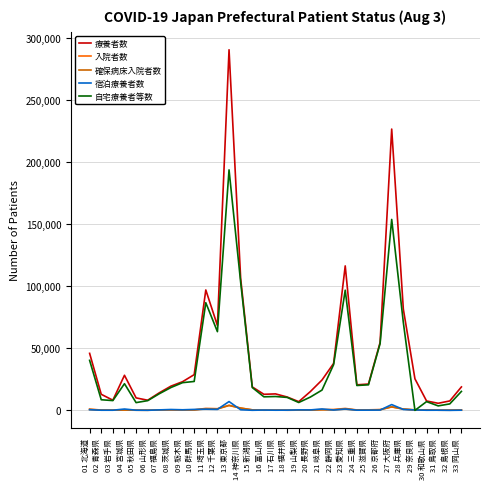

What is the difference between the maximum and minimum values in the 自宅療養者等数 series?

193779